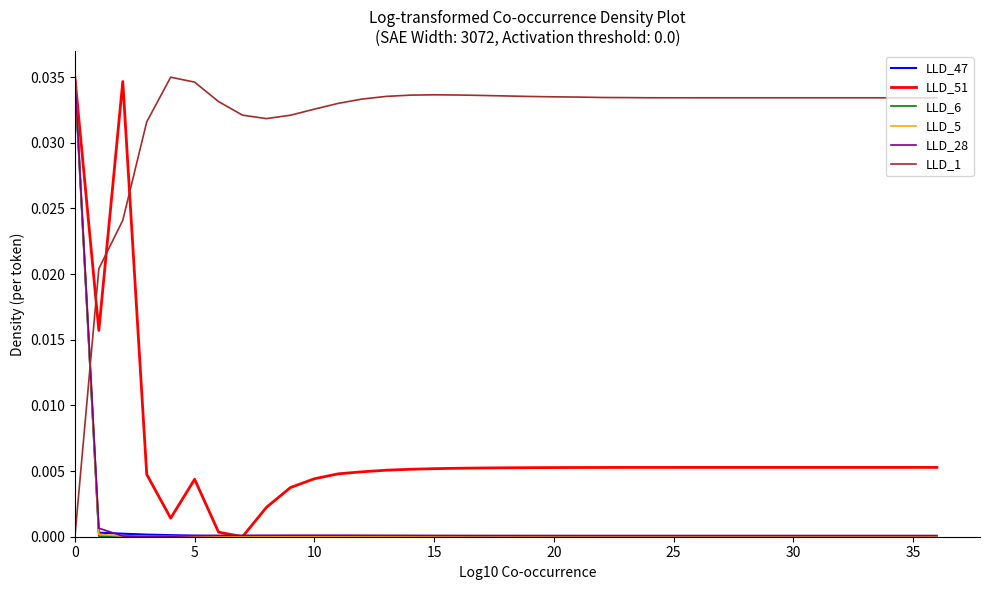

How many intersections are there between LLD_6 and LLD_1?

1